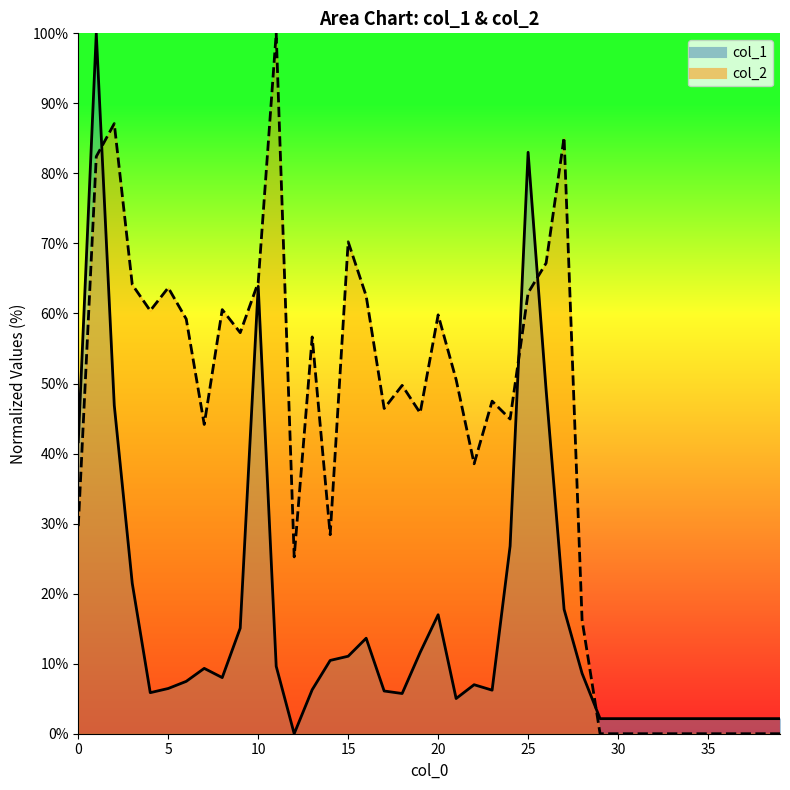

Which series changed the most between 1 and 39?

col_1